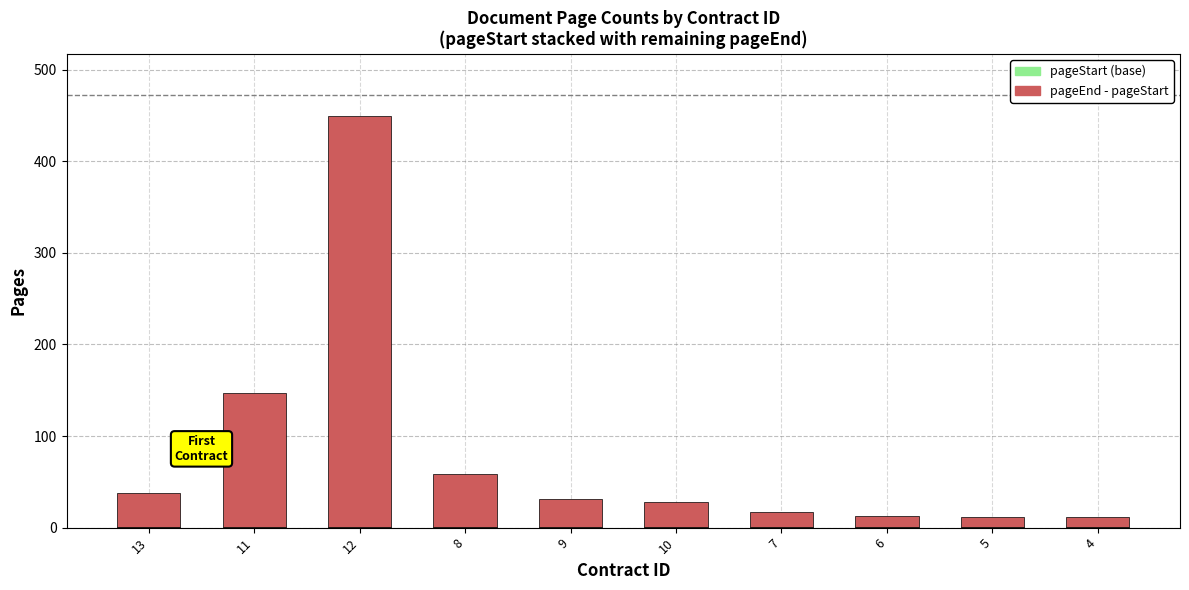

At which category is the sum across all series the highest?

12